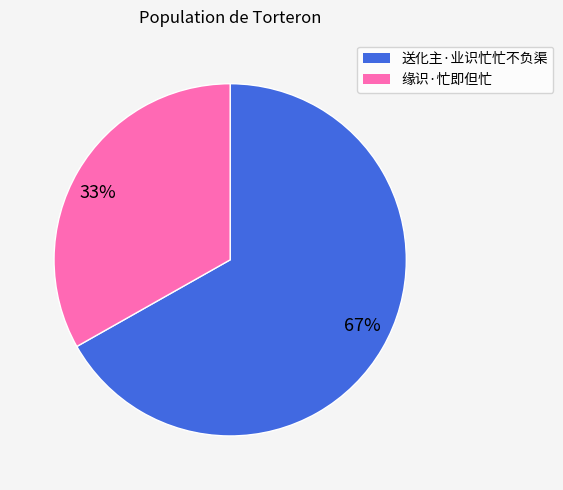

Between 送化主·业识忙忙不负渠 and 缘识·忙即但忙, which is larger?

送化主·业识忙忙不负渠